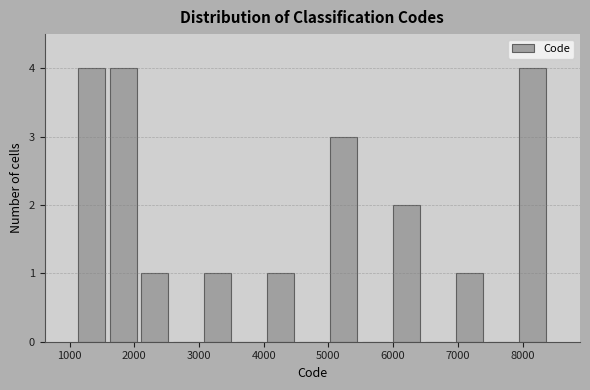

Reading left to right, transcribe this chart: for each bar, give the range it covers on the x-axis and its height. Neither the bar edges nor the heights are printed on the chart, so give them approximately, as read against the axes.

1100 to 1600: 4
1600 to 2100: 4
2100 to 2600: 1
2600 to 3000: 0
3000 to 3500: 1
3500 to 4000: 0
4000 to 4500: 1
4500 to 5000: 0
5000 to 5500: 3
5500 to 6000: 0
6000 to 6500: 2
6500 to 6900: 0
6900 to 7400: 1
7400 to 7900: 0
7900 to 8400: 4